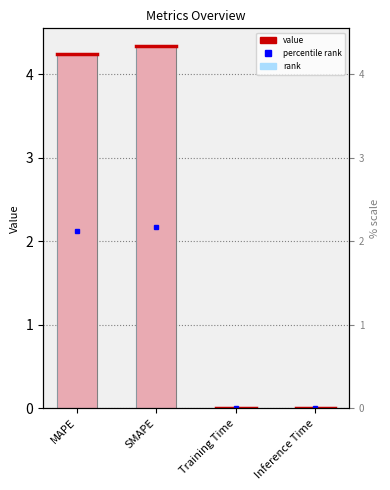

List the labels in order of value, smallest first.

Inference Time, Training Time, MAPE, SMAPE